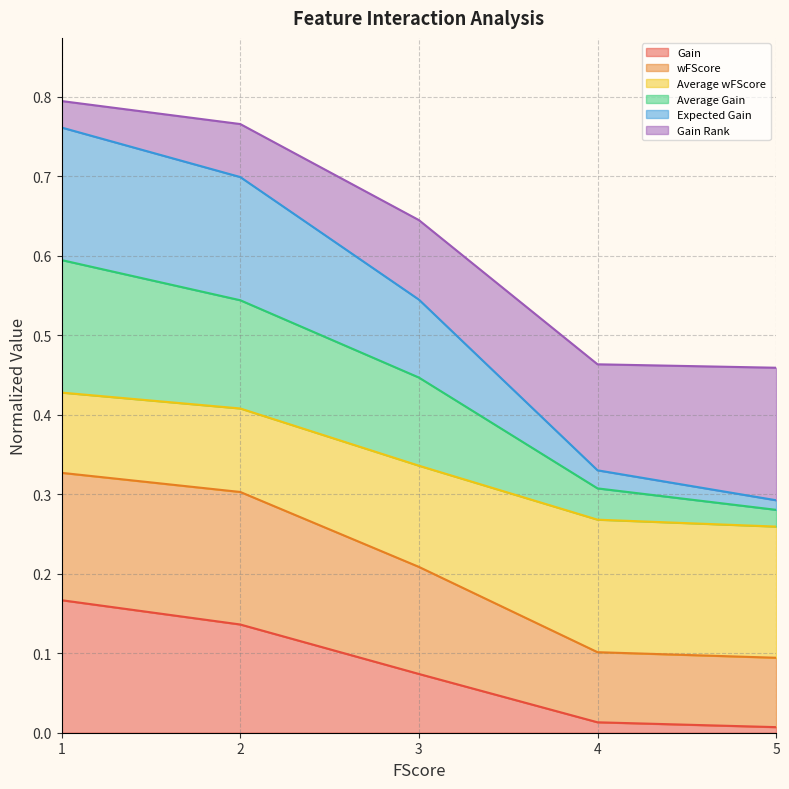

True or false: Gain has a value of 0.0 at 4.

True